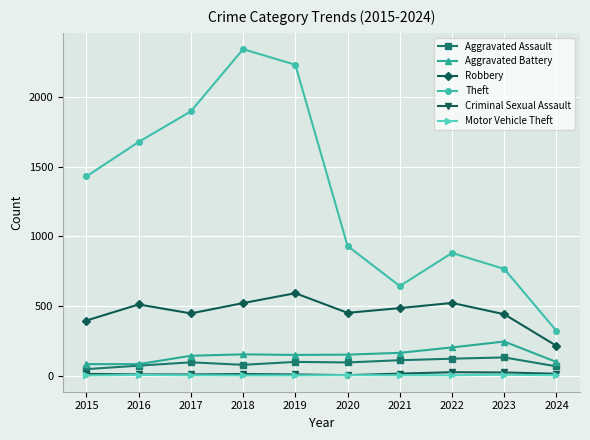

True or false: Criminal Sexual Assault has more than 1 interior local peaks.

True